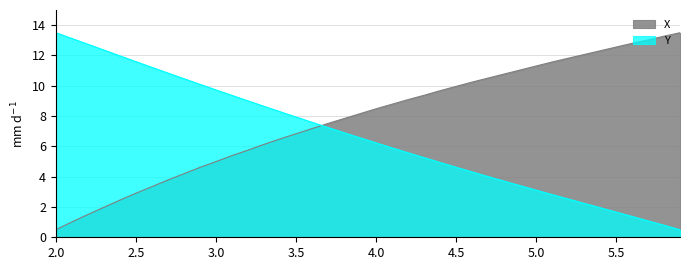

True or false: X has a value of 10.2 at 4.6.

True